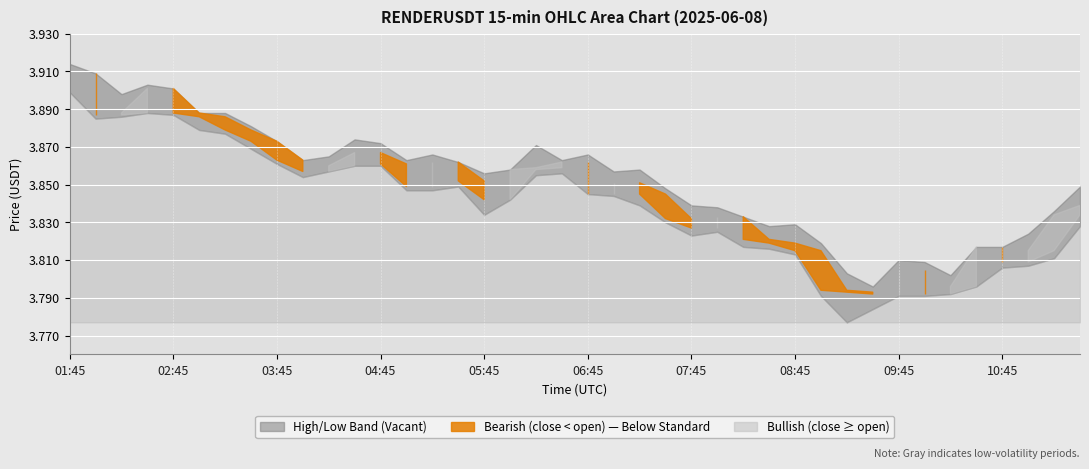

List the labels in order of open value, largest first.

02:00, 02:45, 01:45, 02:30, 03:00, 02:15, 03:15, 03:30, 03:45, 04:45, 04:00, 05:30, 06:45, 05:00, 04:30, 06:30, 06:15, 04:15, 05:45, 07:15, 05:15, 07:00, 07:30, 06:00, 11:30, 08:15, 07:45, 08:00, 08:30, 08:45, 10:45, 09:00, 11:15, 11:00, 10:00, 10:30, 09:15, 09:30, 09:45, 10:15